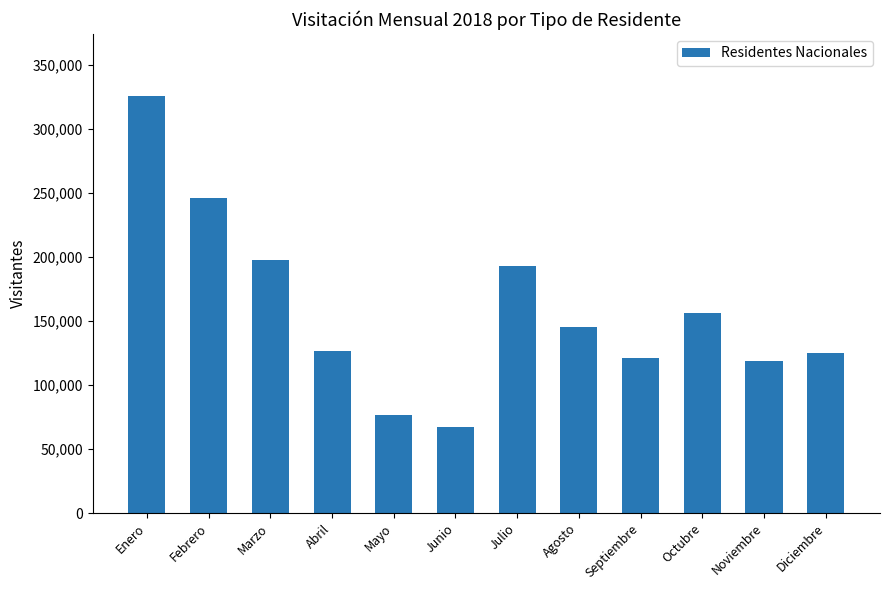

What is the change in value from Abril to Octubre?

+29735